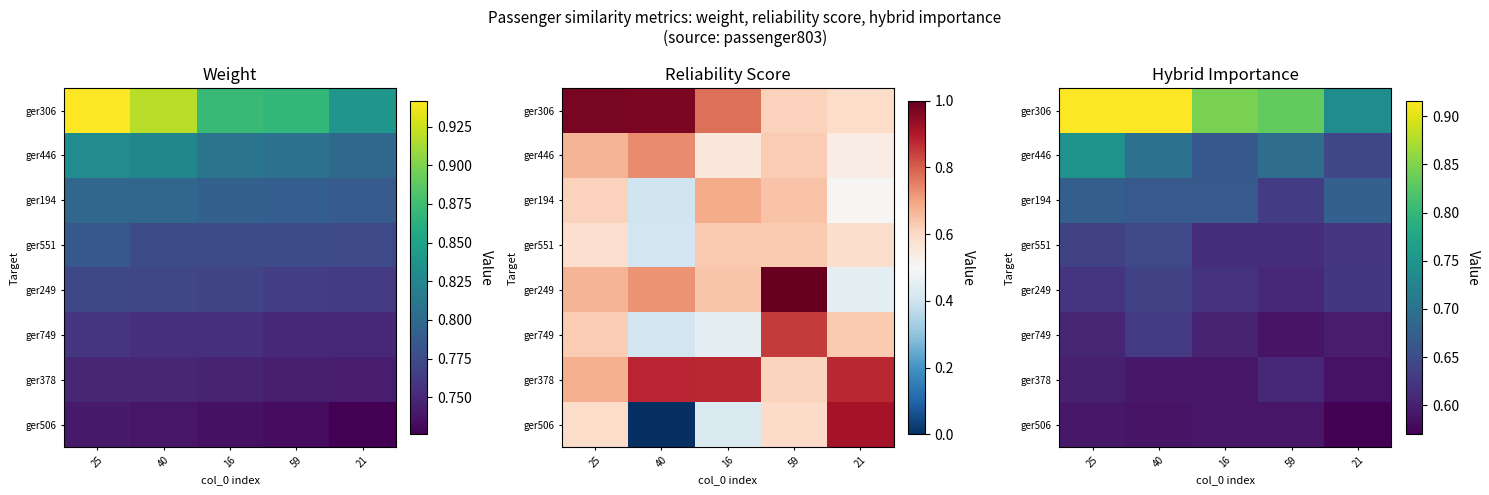

At which category is the sum across all series the highest?

25